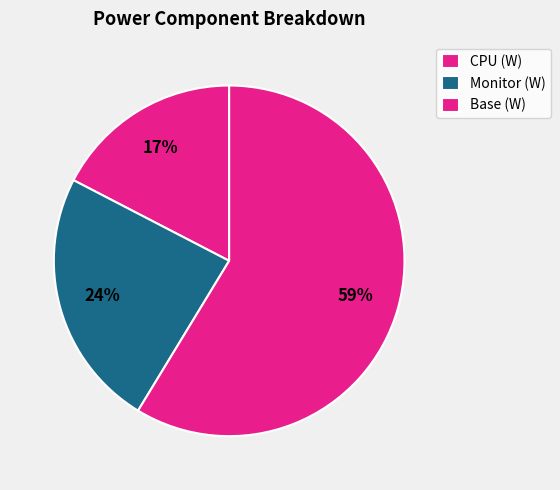

How many slices are in this pie chart?

3